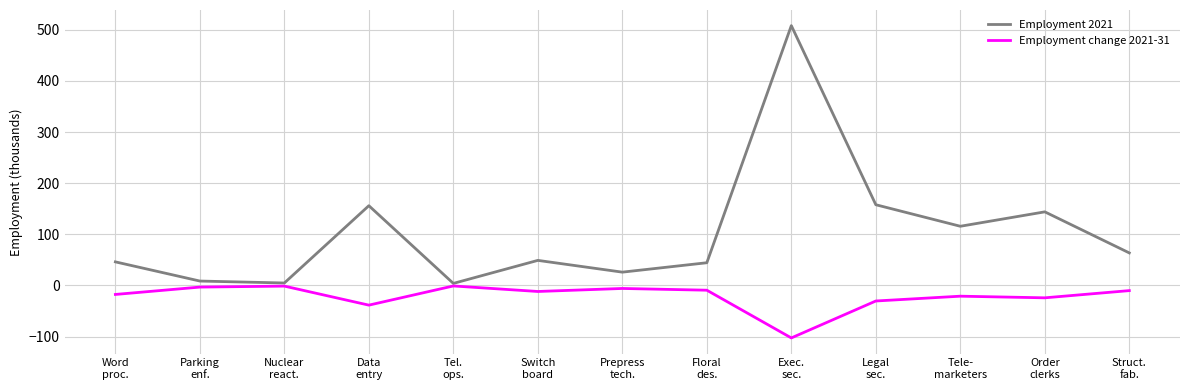

What is the minimum value for Employment change 2021-31?

-102.6